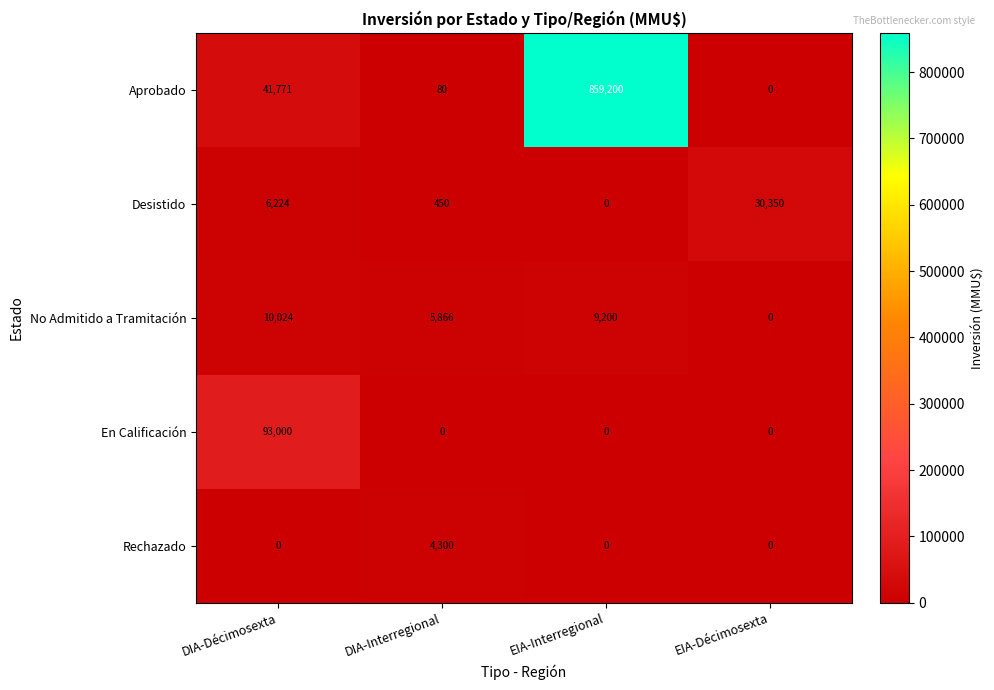

How many series are shown in this chart?

5